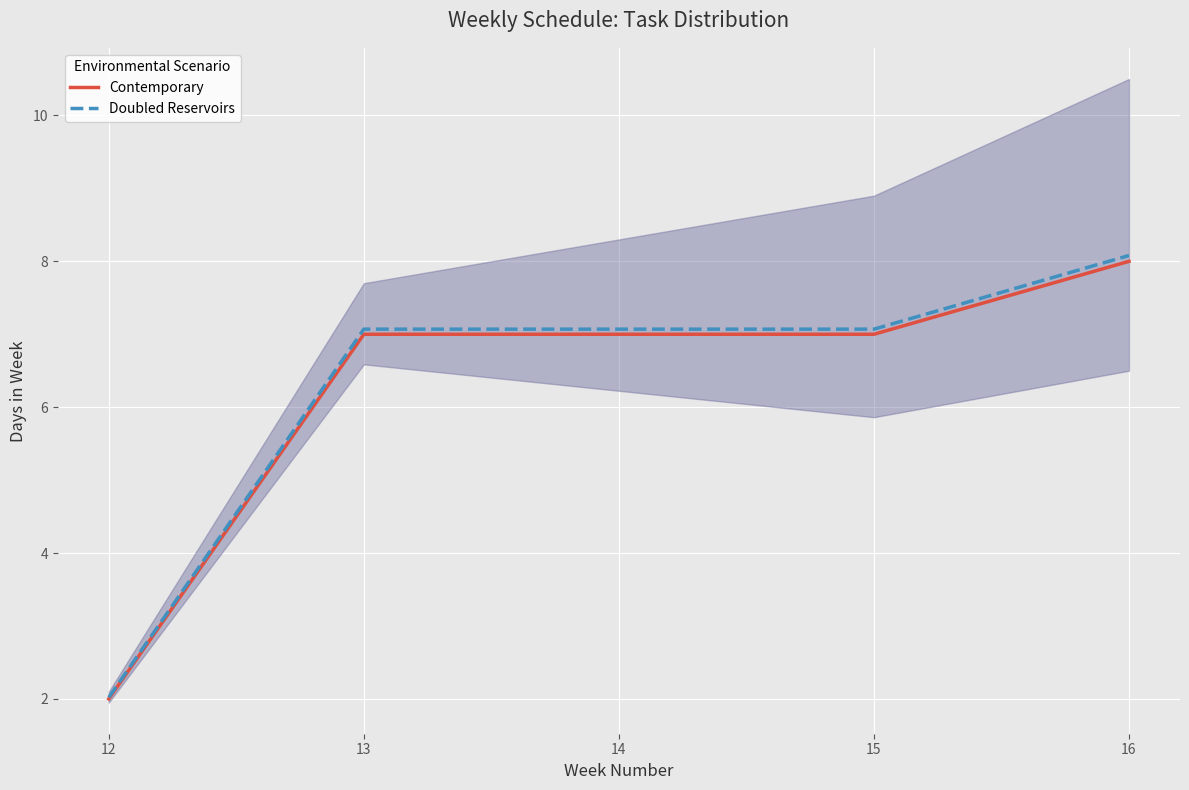

At which category does the chart reach its peak across all series?

16